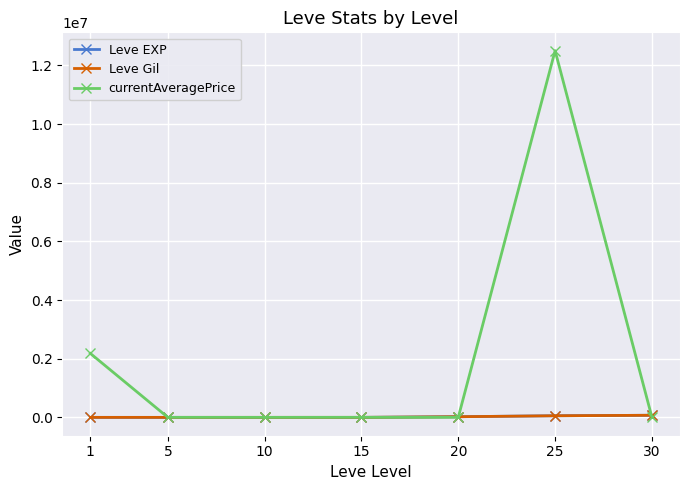

What is the average value of the Leve Gil series?

21840.0